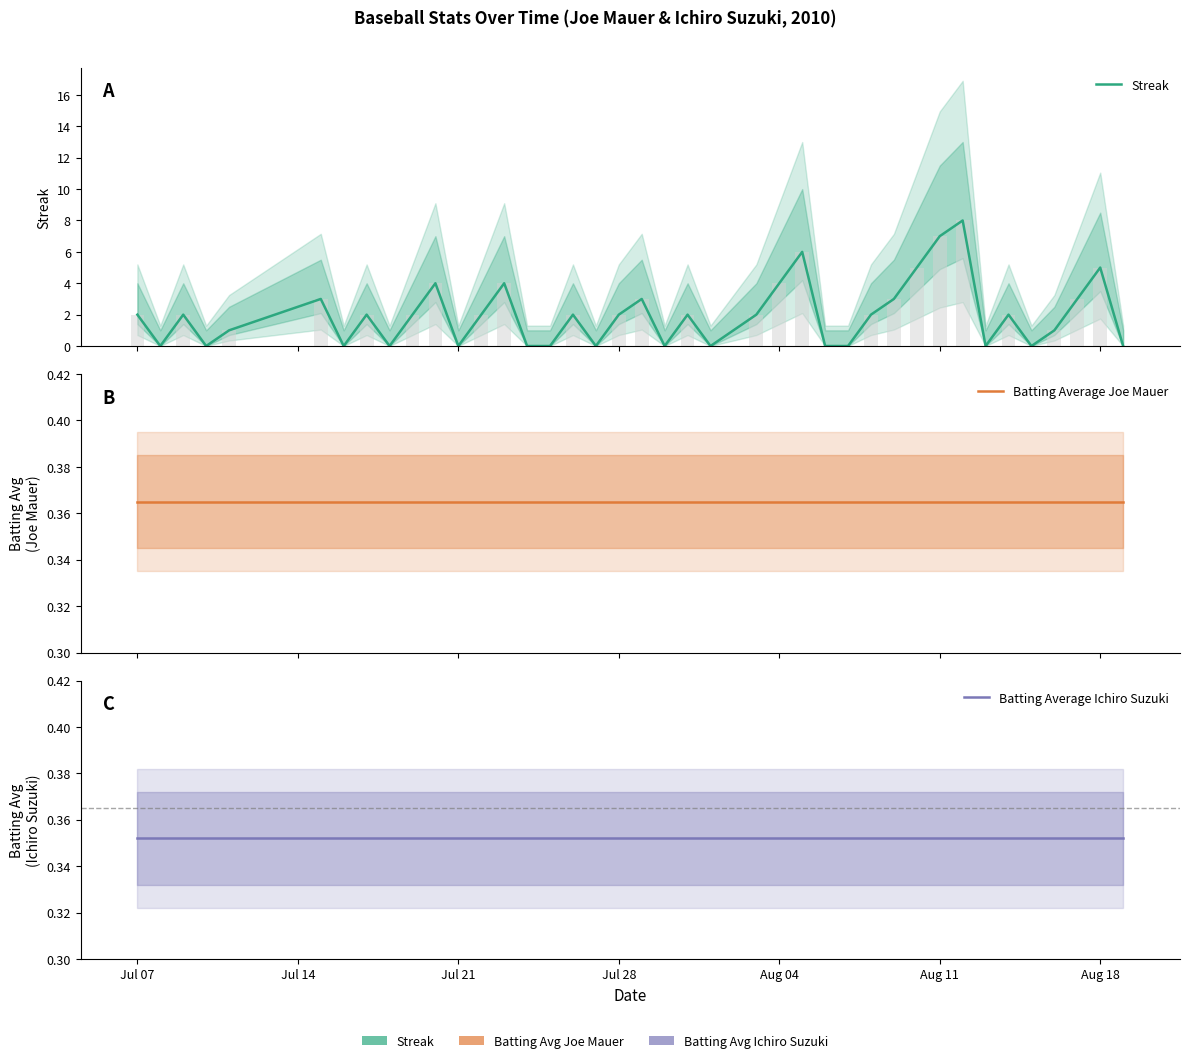

Is the value of Batting Average Ichiro Suzuki at 29 greater than the value of Streak at 22?

Yes